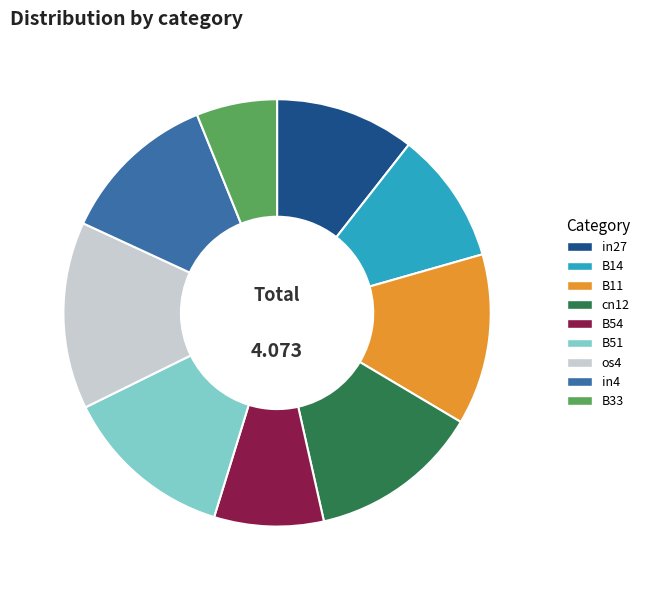

Do B14 and B54 together represent more than half of the pie?

No